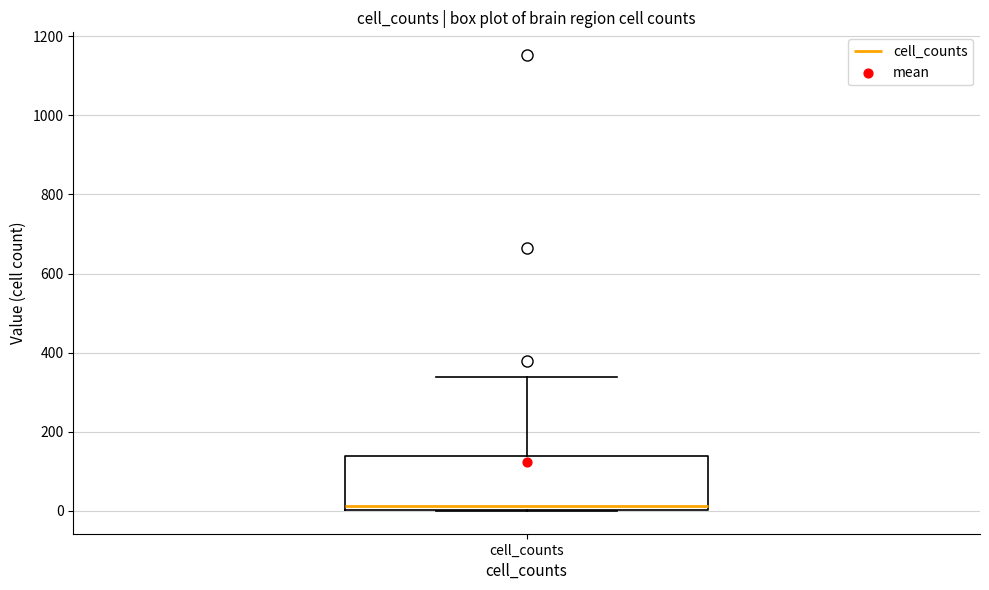

Read this box plot against the y-axis: the position of the median line, the range covered by the box, and the ends of both whiskers. The values are not printed on the chart, so give them approximately, as read against the axis.

median 20, box 0 to 140, whiskers 0 to 340